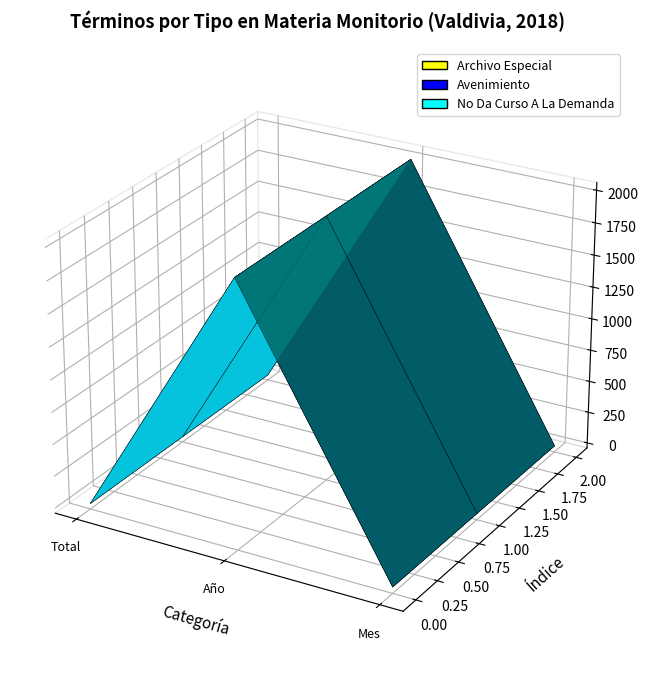

Reading right to left, extract all data points from this chart.

Archivo Especial: Mes=8	Año=2018	Total=1
Avenimiento: Mes=8	Año=2018	Total=1
No Da Curso A La Demanda: Mes=8	Año=2018	Total=1